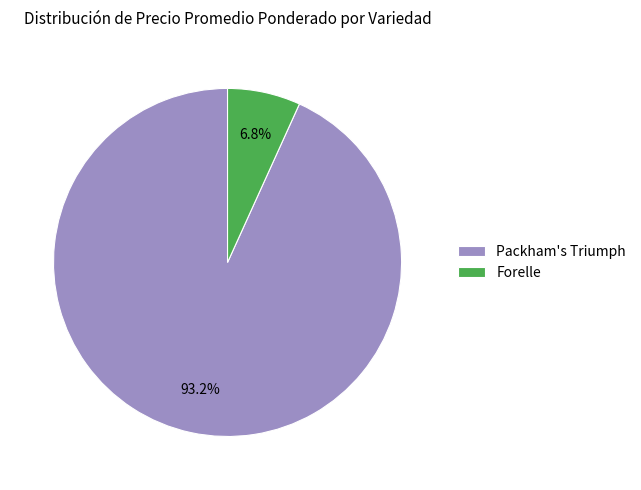

What is the majority slice?

Packham's Triumph